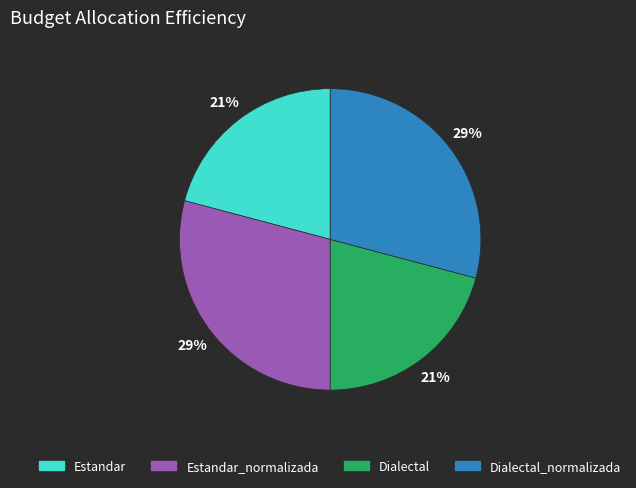

Between Dialectal and Dialectal_normalizada, which is larger?

Dialectal_normalizada